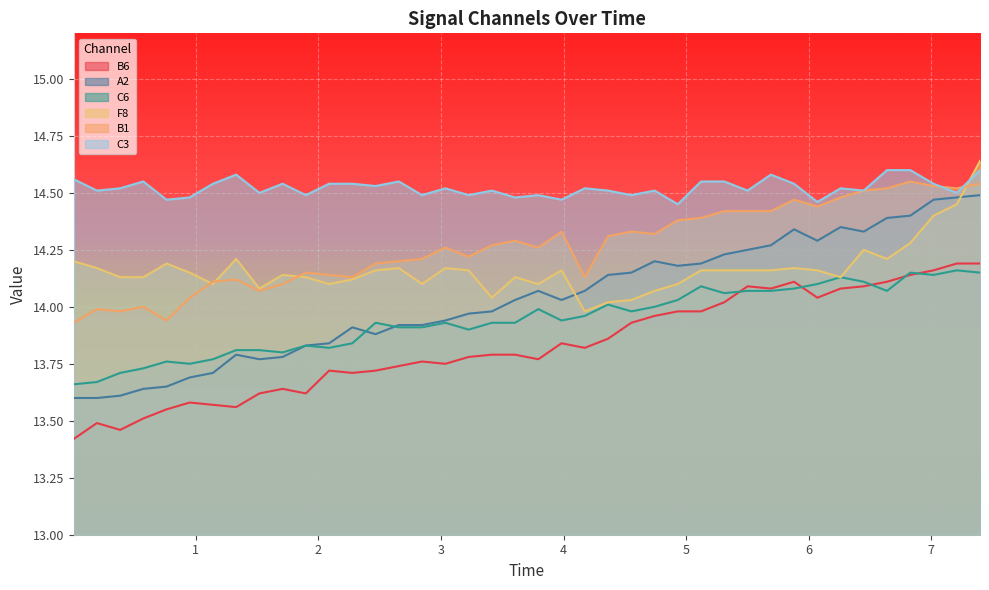

Rank the categories by B6 value from highest to lowest.

38, 39, 37, 36, 31, 35, 29, 34, 30, 33, 32, 28, 26, 27, 25, 24, 23, 21, 22, 18, 19, 17, 20, 15, 16, 14, 11, 13, 12, 9, 8, 10, 5, 6, 7, 4, 3, 1, 2, 0